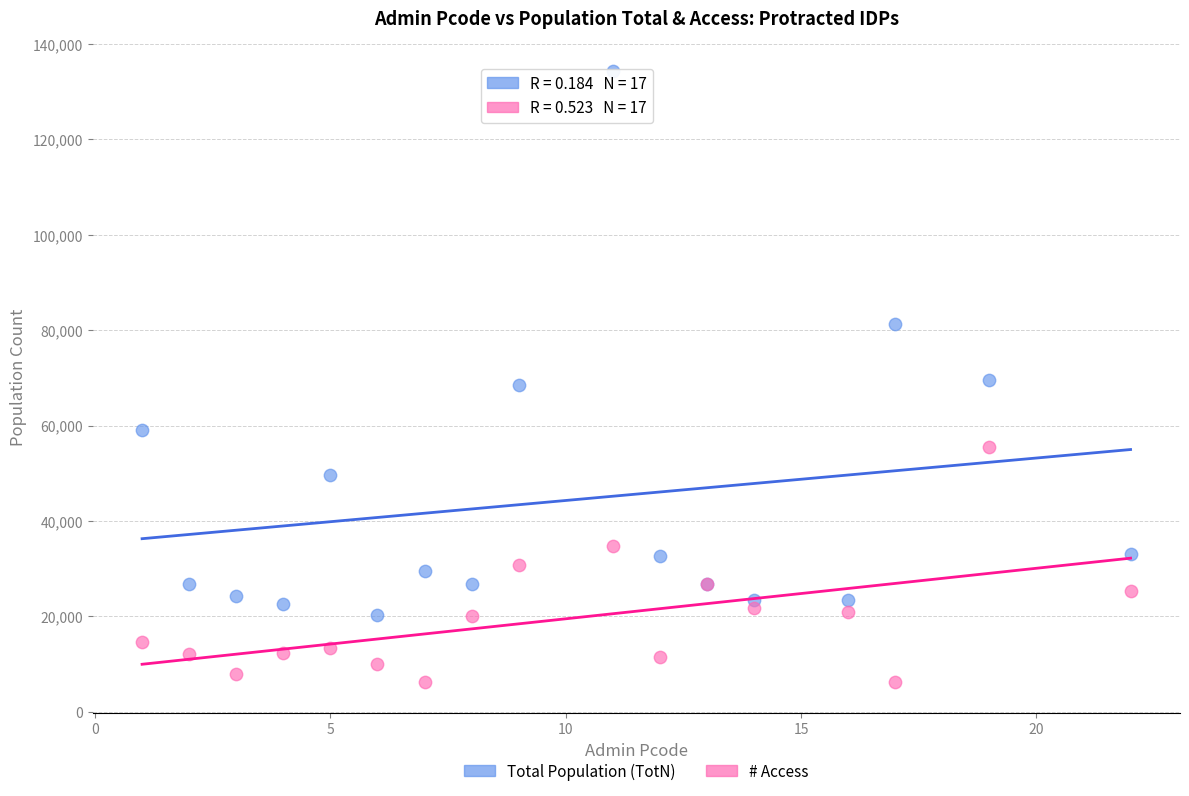

Which series reaches the minimum Y coordinate?

# Access